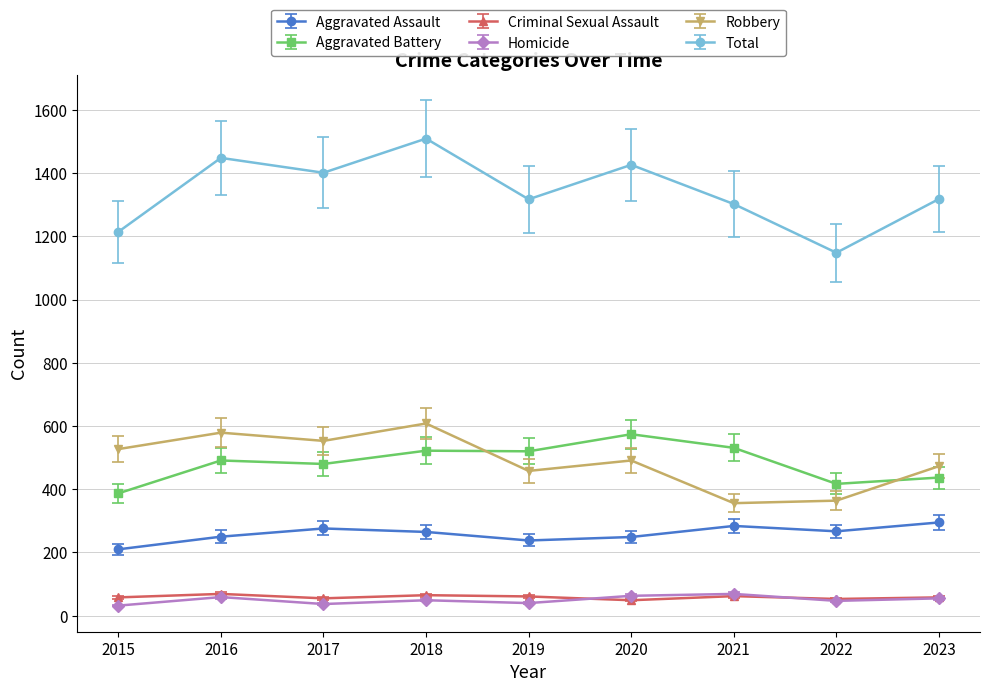

True or false: Homicide and Total intersect in this chart.

False